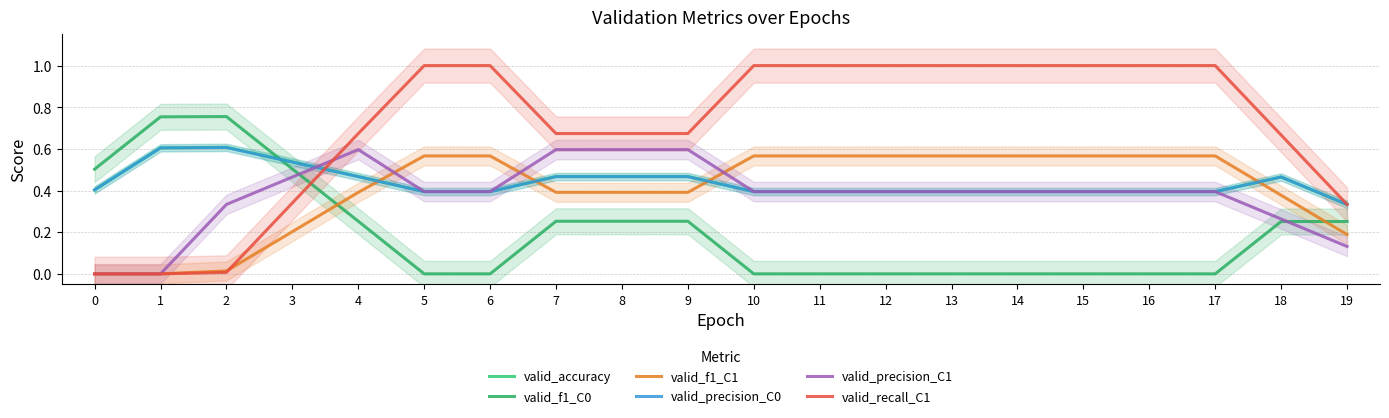

Rank the series at 3 from highest to lowest value.

valid_accuracy, valid_precision_C0, valid_f1_C0, valid_precision_C1, valid_recall_C1, valid_f1_C1